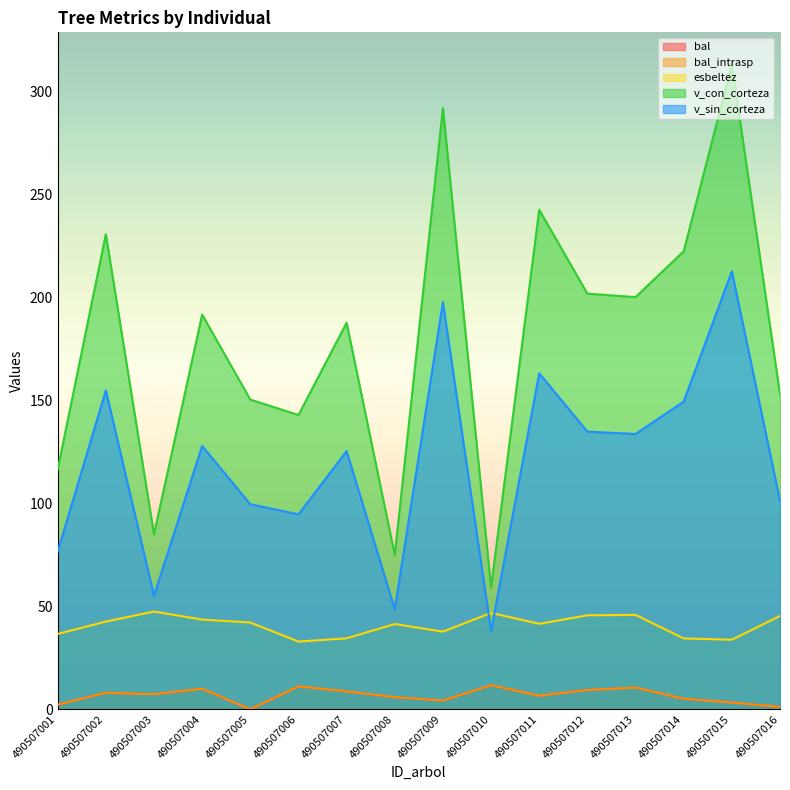

What is the average value of the bal series?

6.6